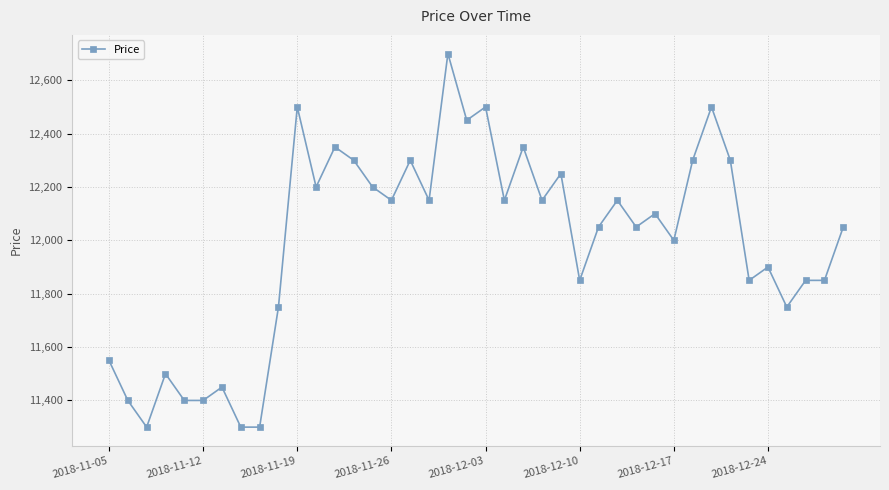

What is the minimum value shown in the chart?

11300